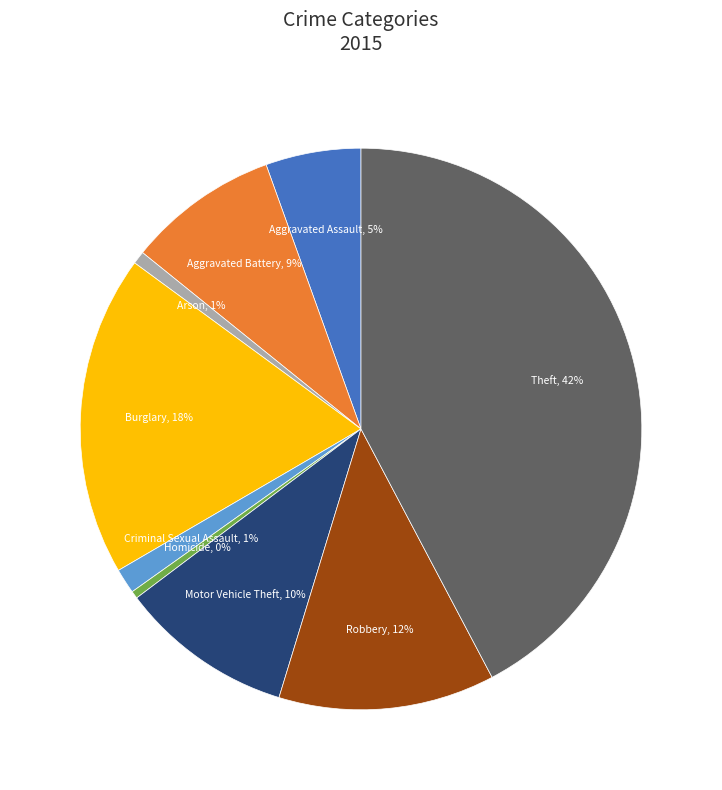

To the nearest percent, what is the average slice percentage?

11%